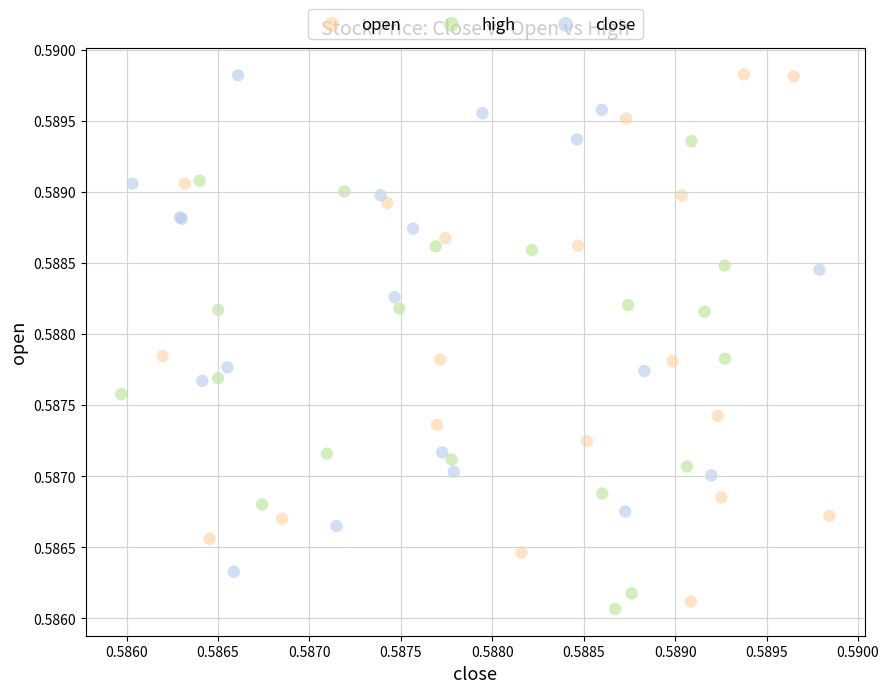

What are all the series names shown in the legend?

open, high, close